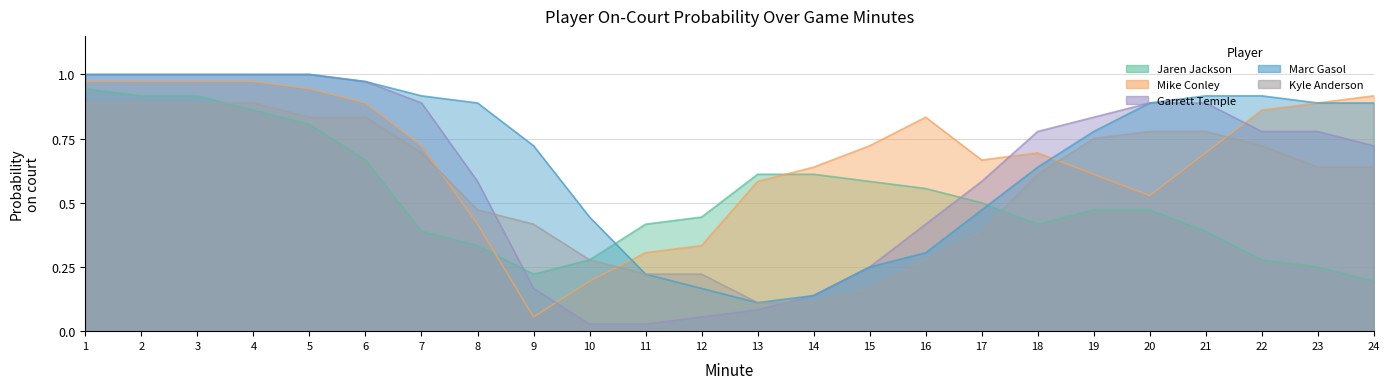

Where do Jaren Jackson and Mike Conley first cross each other?

8 and 9